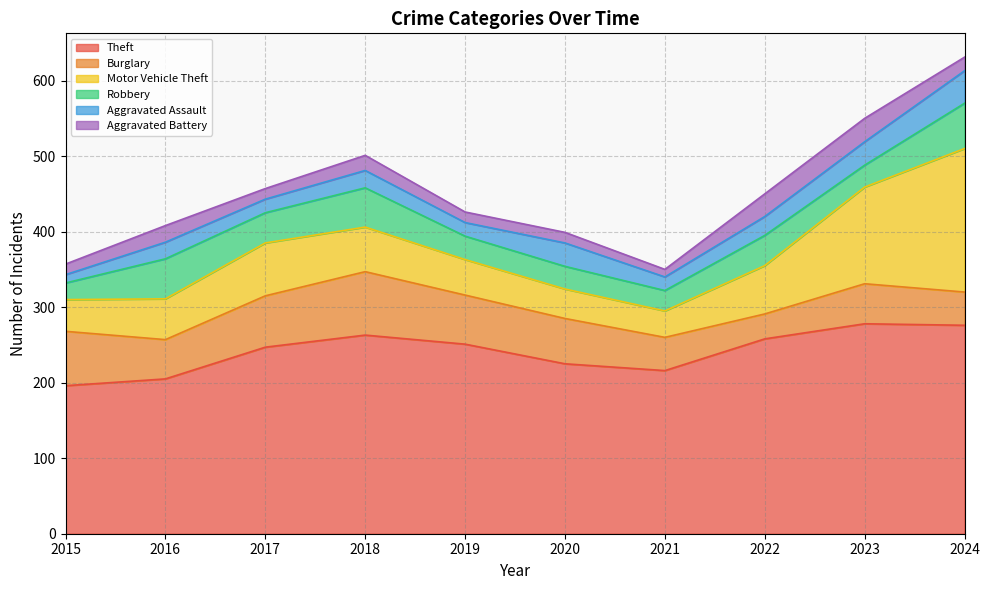

Which series has the largest range (max minus min)?

Motor Vehicle Theft